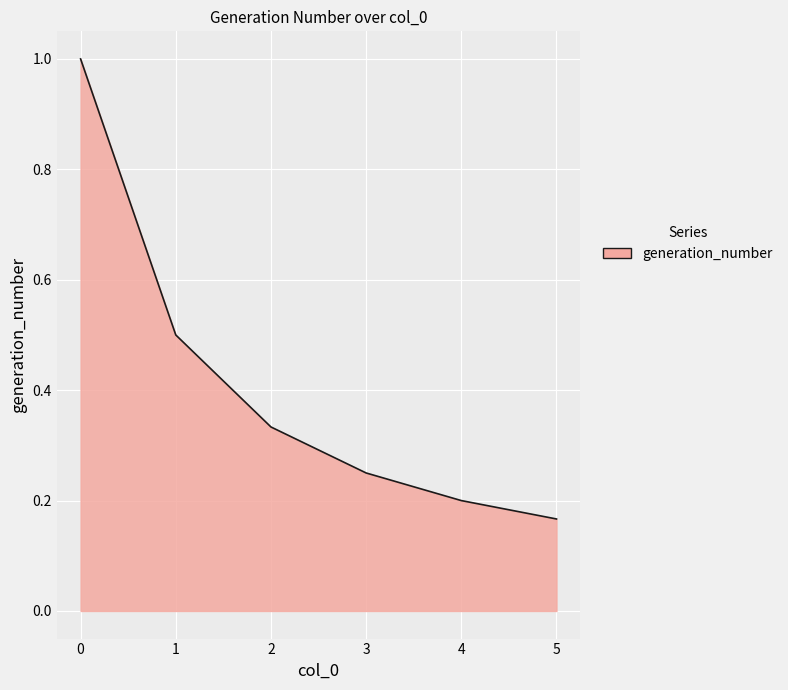

Is it true that the value at 1 is 0.2?

False